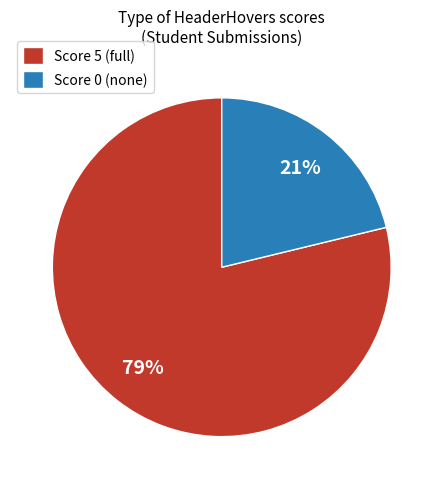

Count the number of slices in the pie.

2